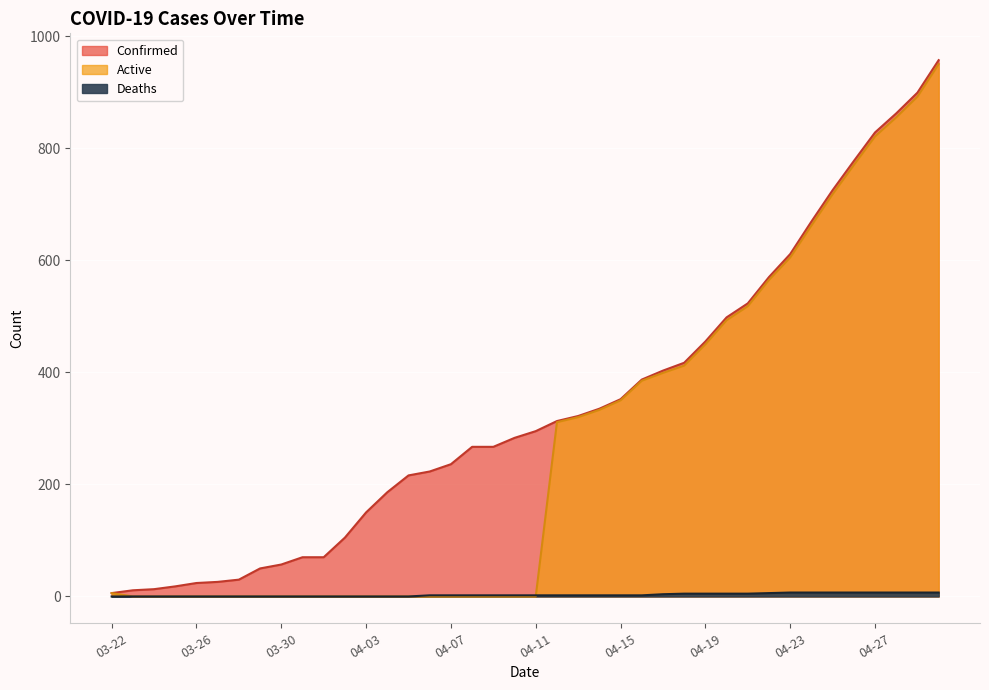

Which category has the highest value across all series?

04-30